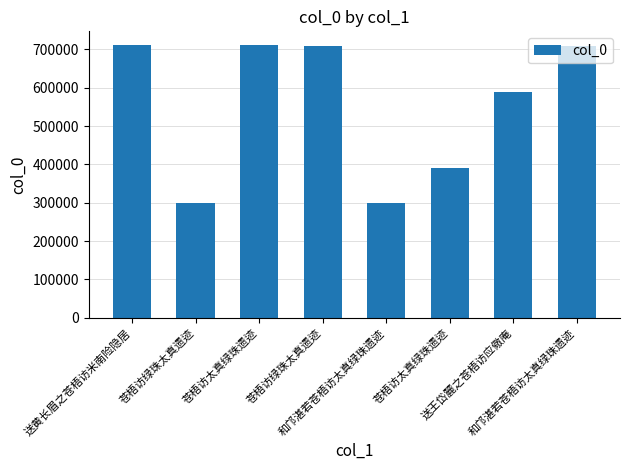

How many categories are shown in the chart?

8